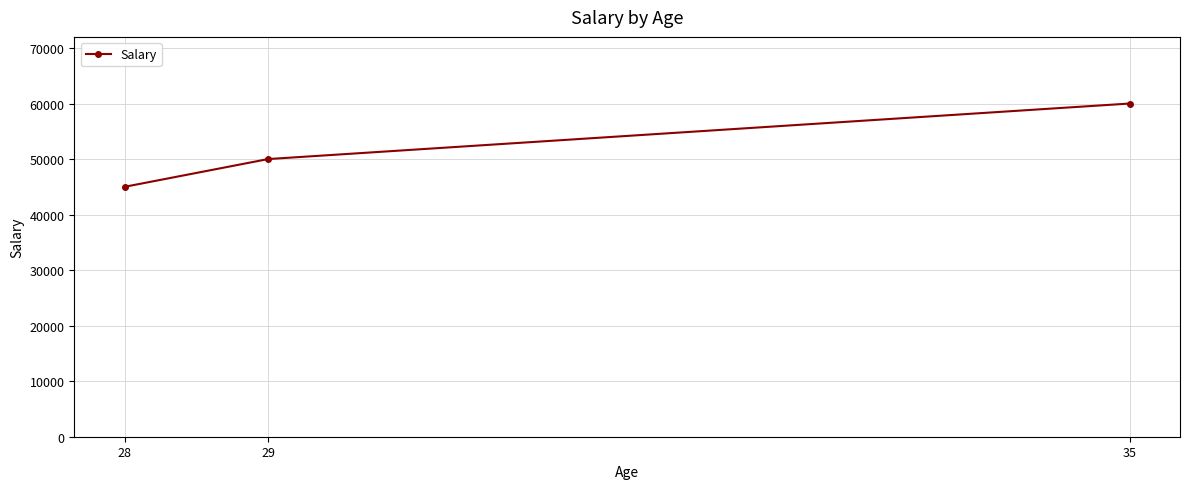

True or false: the data shows 60000 at 35.

True